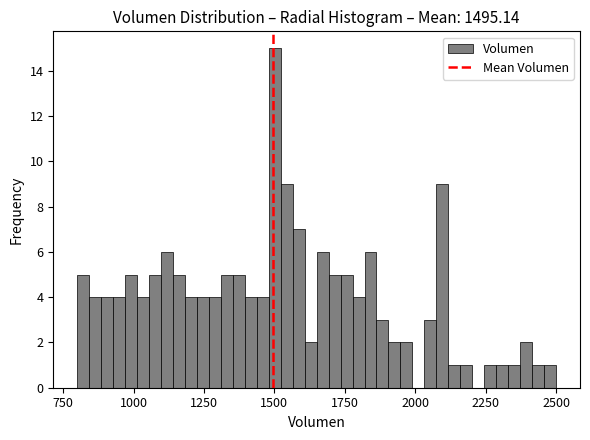

Around what value on the x-axis is the tallest bar? Give the approximate position of its centre, as read against the axis.

1500